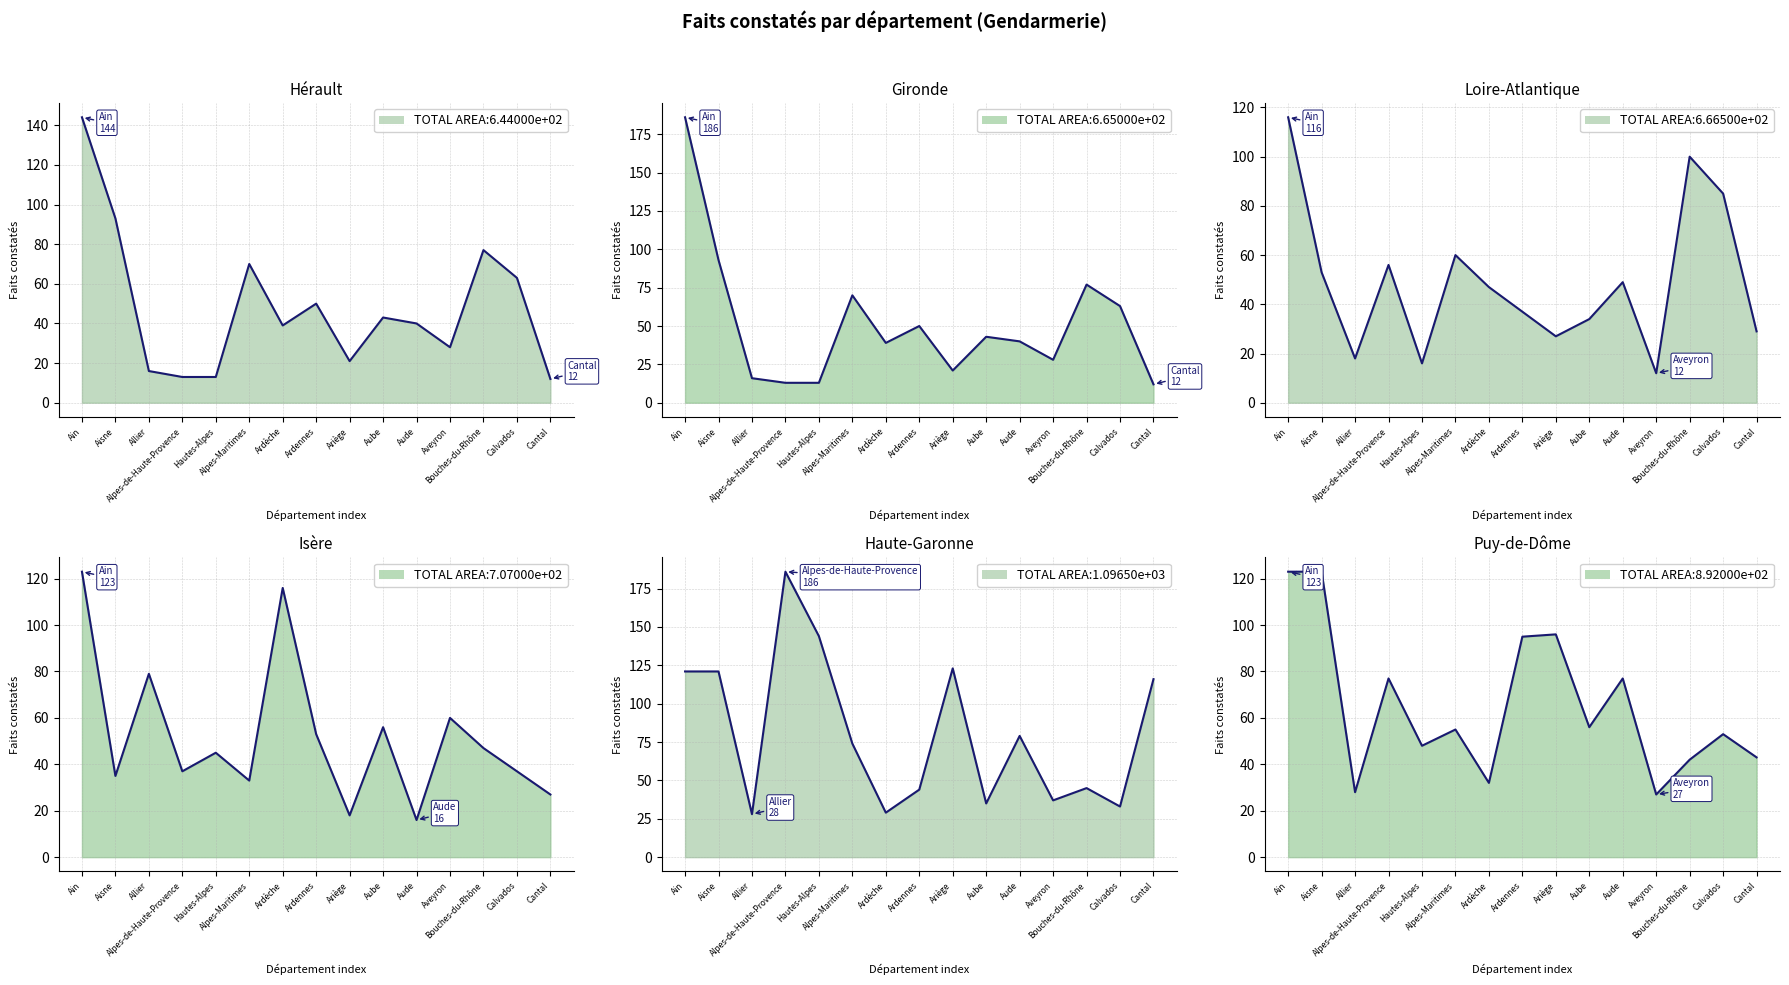

After their last crossing, which series has the higher values: Loire-Atlantique or Puy-de-Dôme?

Puy-de-Dôme